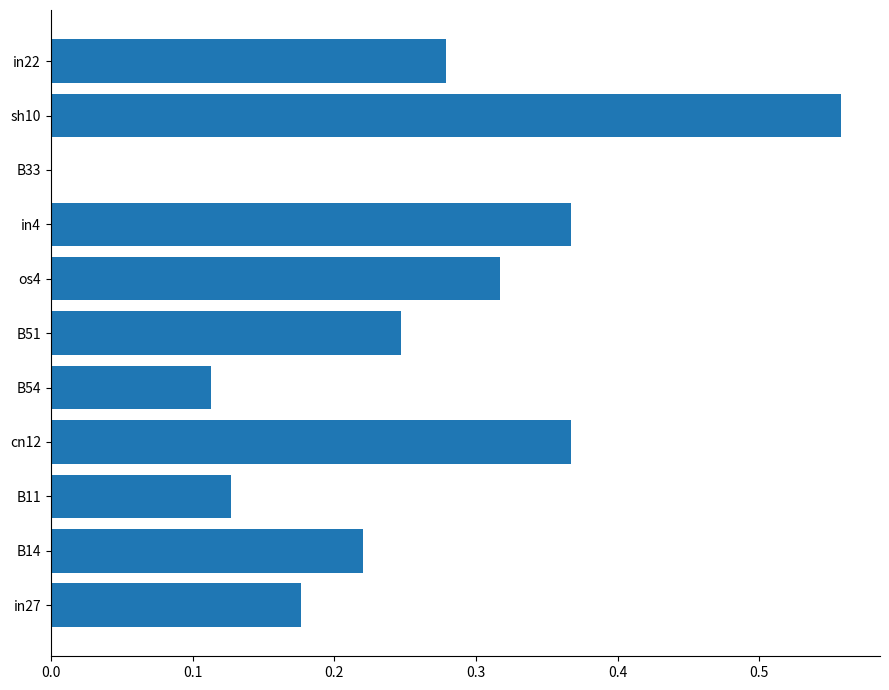

What is the sum of all values?

2.8